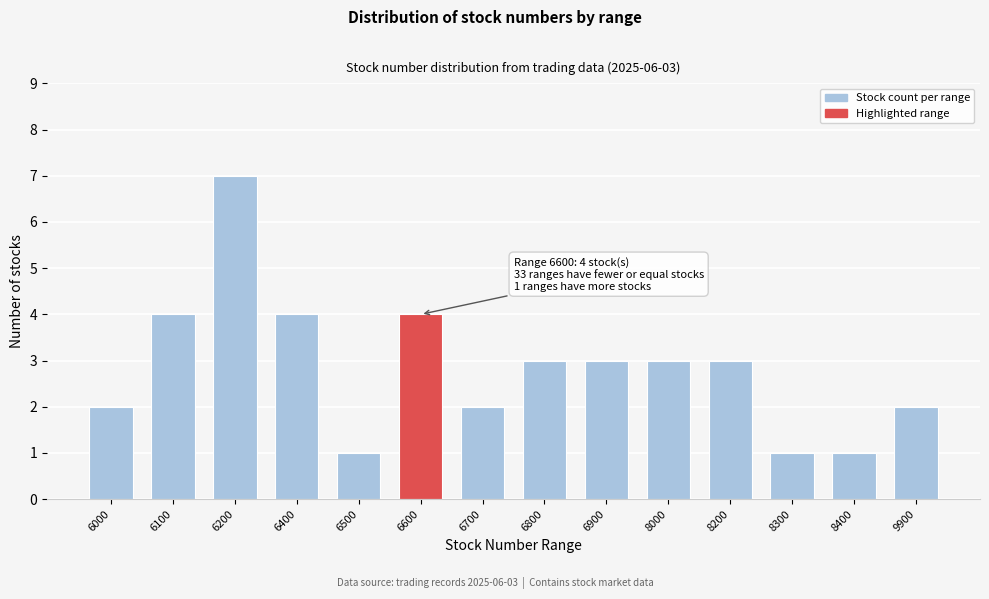

Reading left to right, transcribe all the data shown in this chart.

6000=2	6100=4	6200=7	6400=4	6500=1	6600=4	6700=2	6800=3	6900=3	8000=3	8200=3	8300=1	8400=1	9900=2